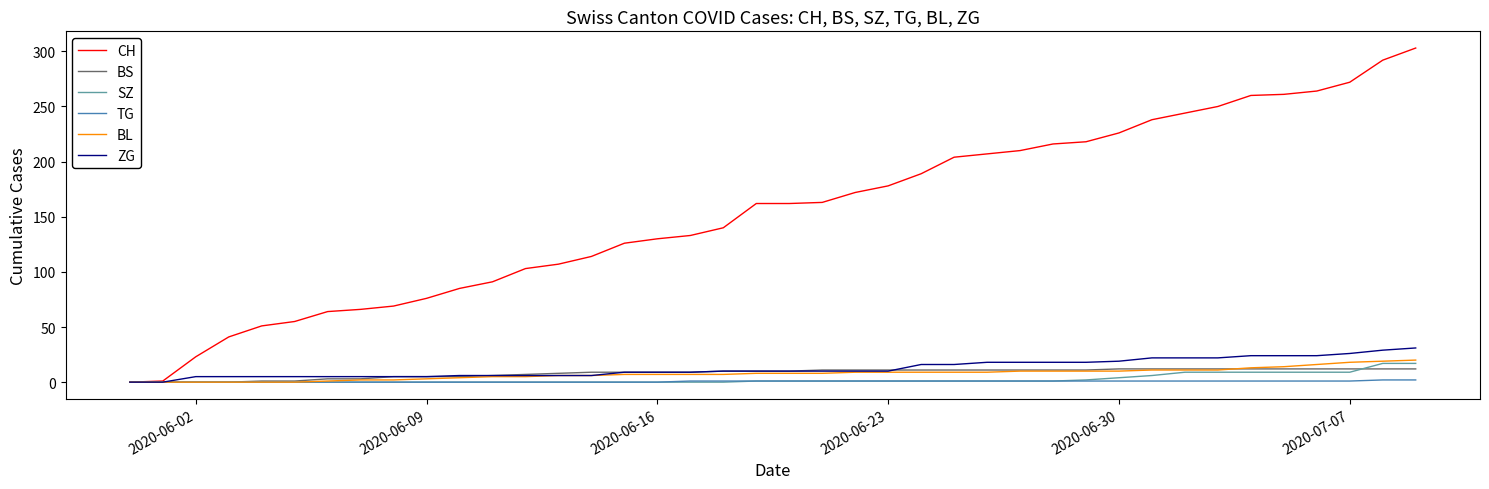

Which series has the largest total across all categories?

CH